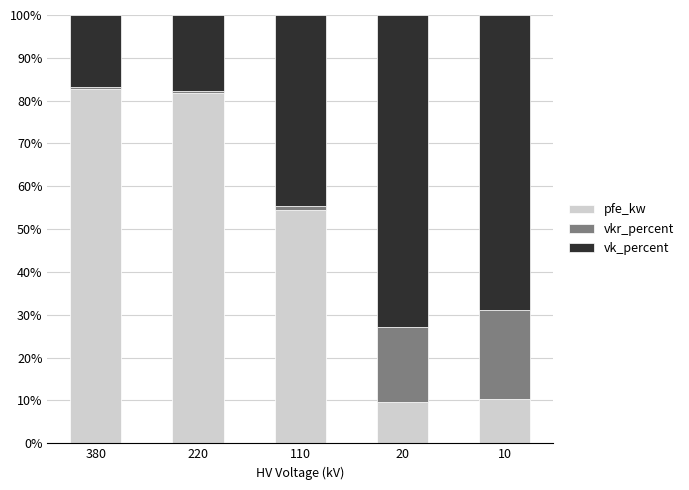

The pfe_kw series shows 9.7 at 20. True or false?

True